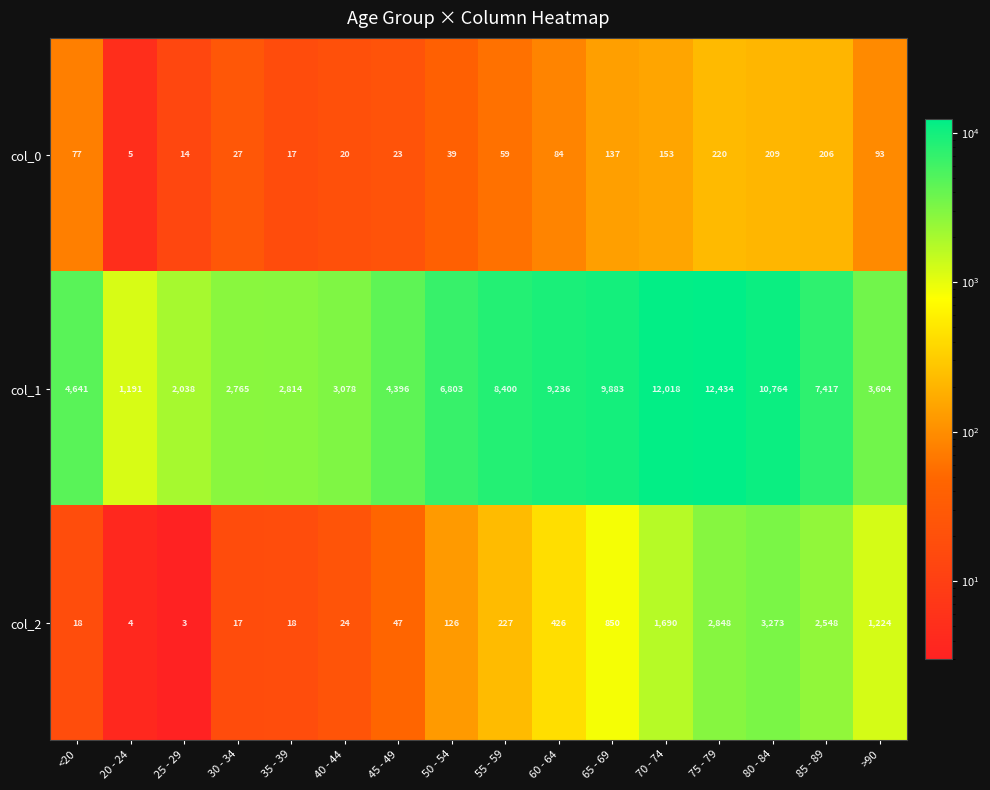

Is the value of col_0 at 20 - 24 greater than the value of col_2 at 45 - 49?

No